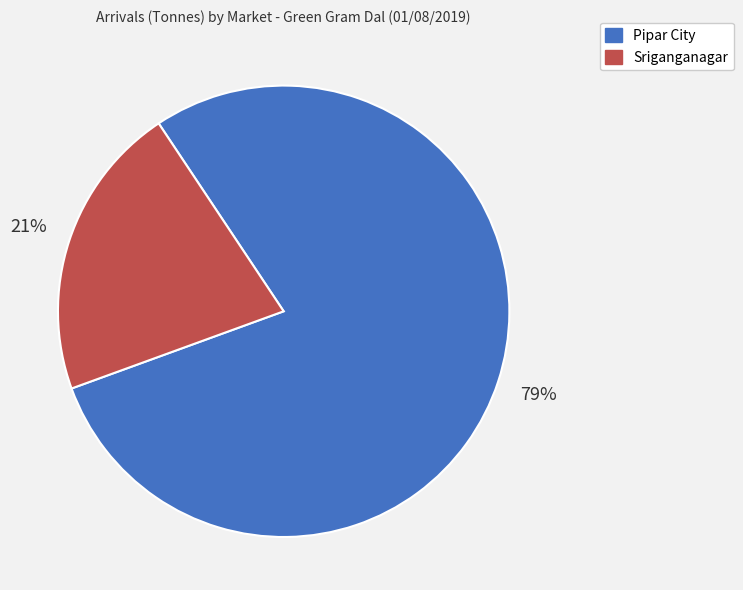

How many segments does this pie chart have?

2